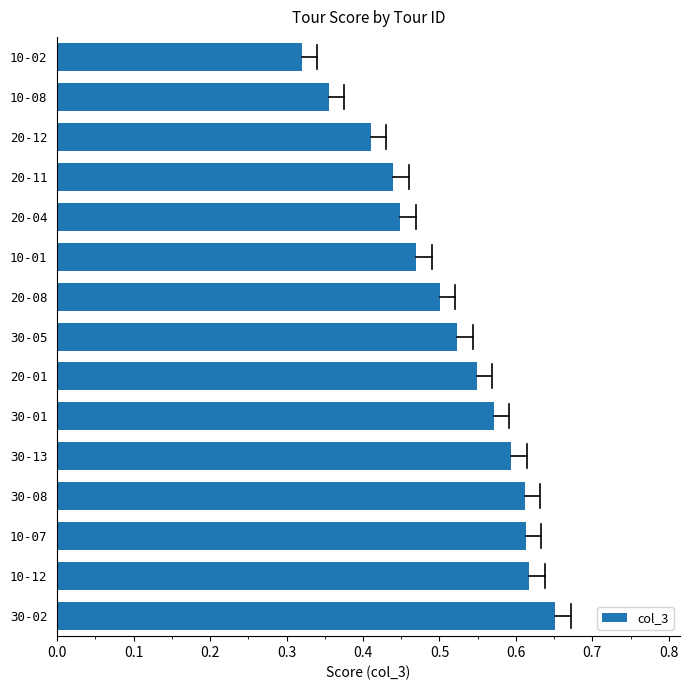

Where is the data nearest to the value 0?

10-02